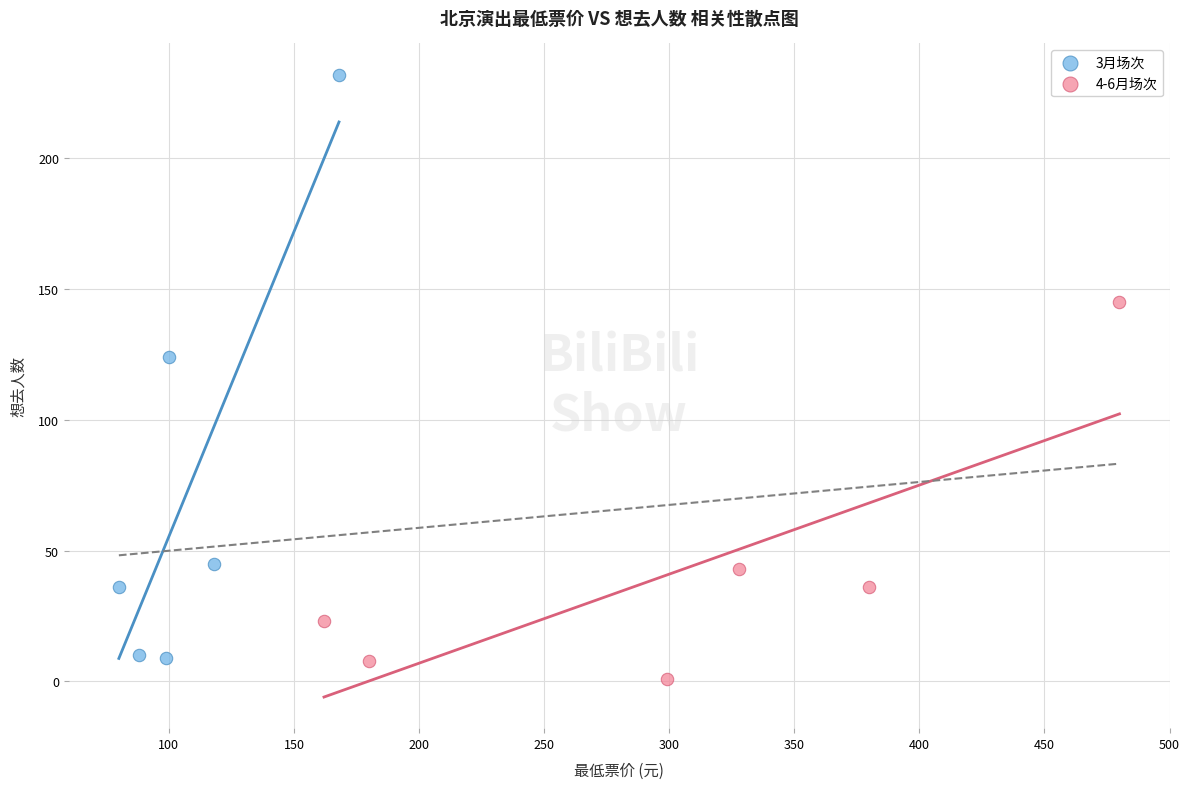

Which series has the largest Y range (max minus min)?

3月场次